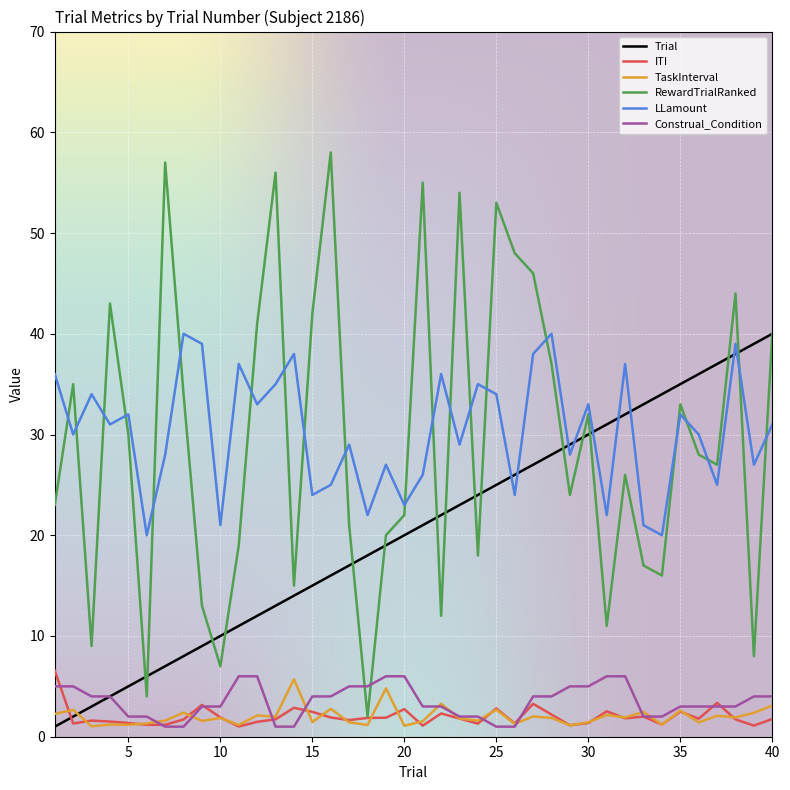

What is the average value of the Trial series?

20.5